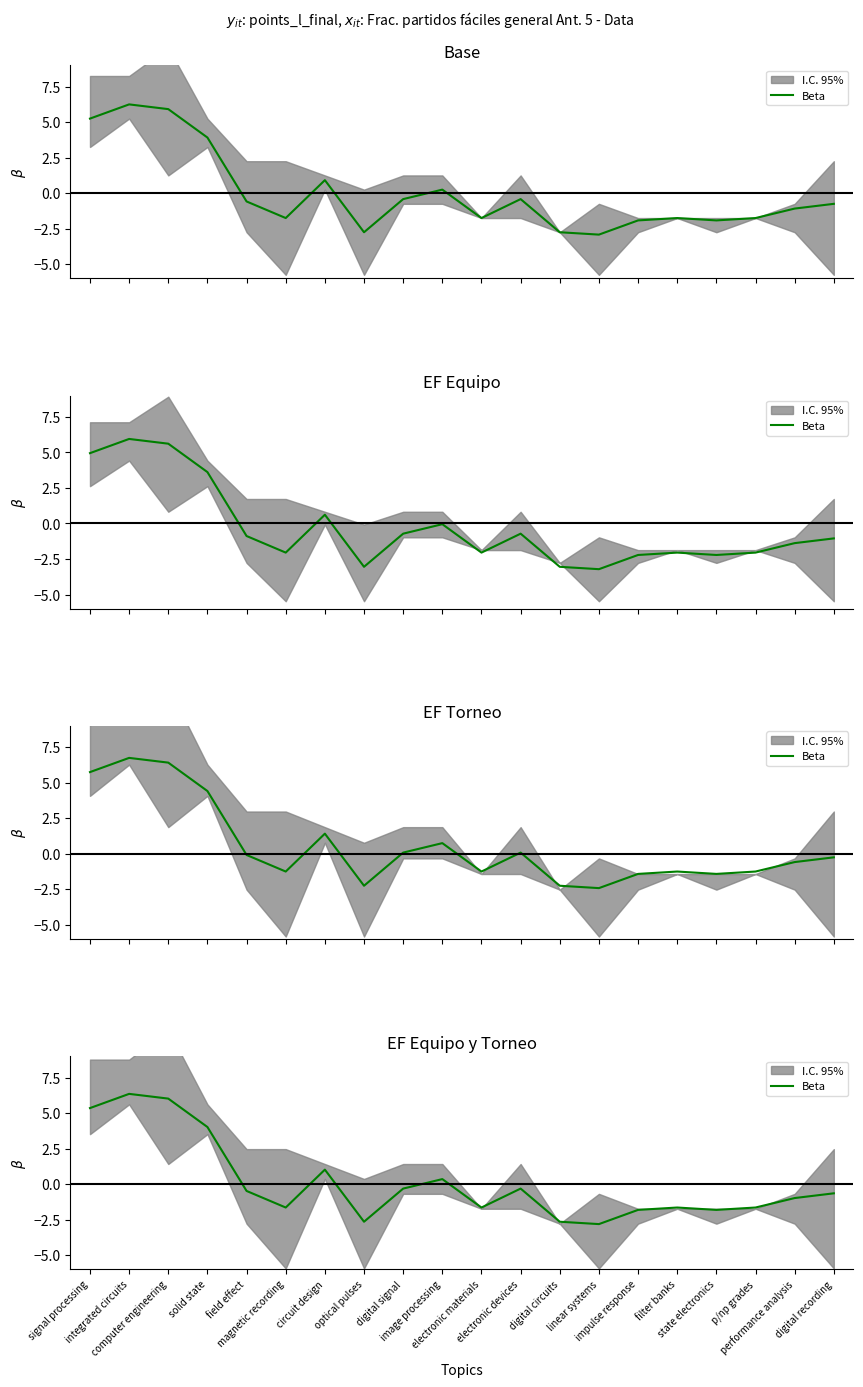

Count the number of values greater than 0.

6